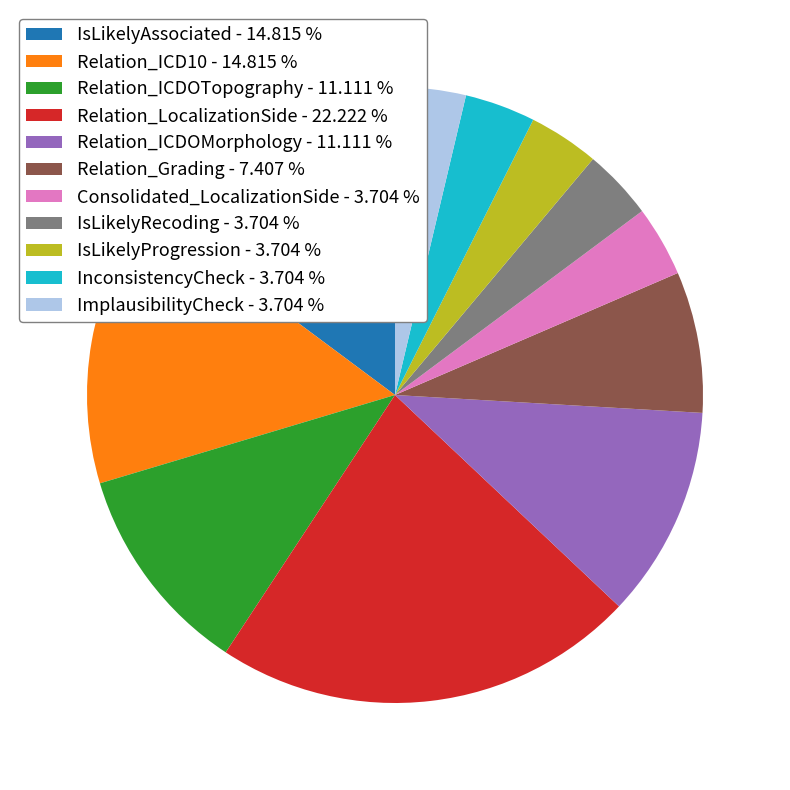

Is it true that Consolidated_LocalizationSide is 4% of the pie?

True